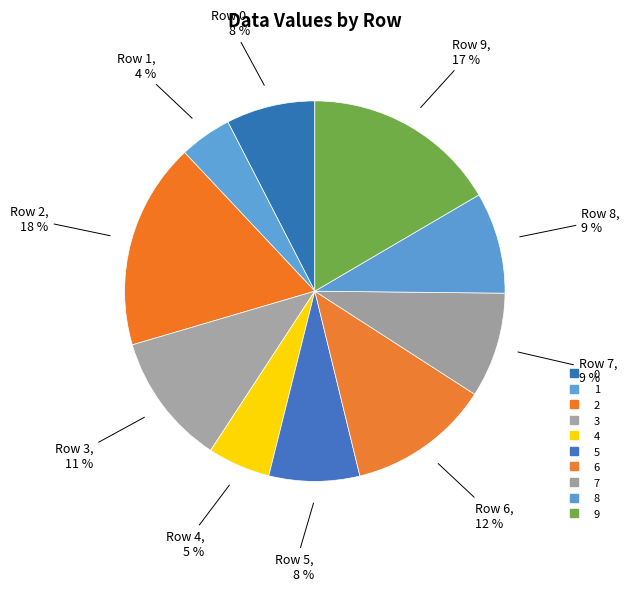

Count the number of slices in the pie.

10